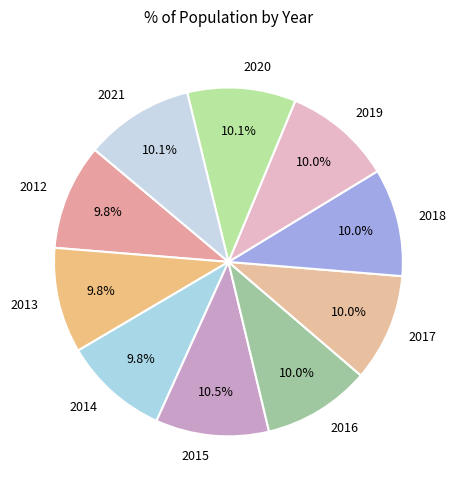

Does any single category account for the majority?

No